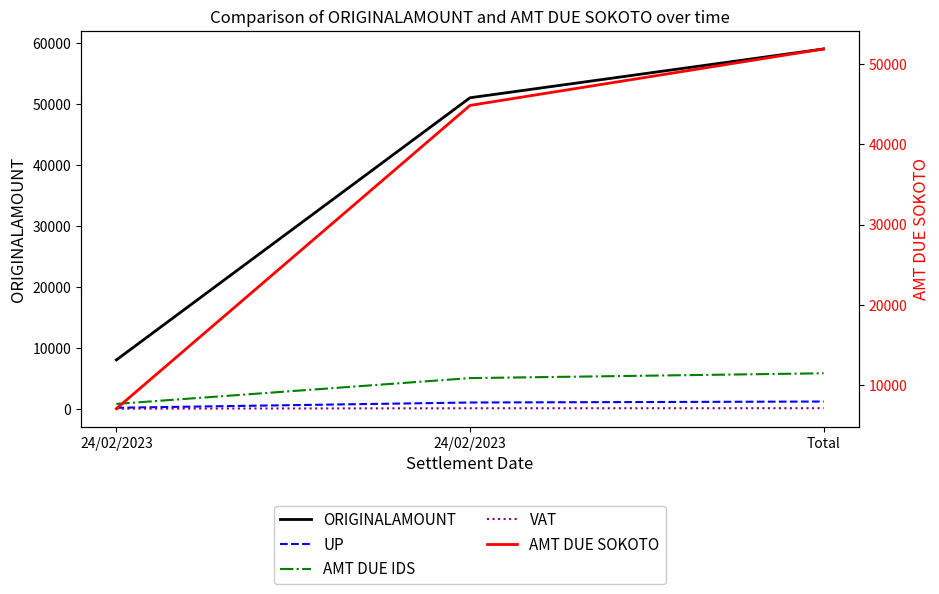

What is the label of the 3rd point from the left?

Total